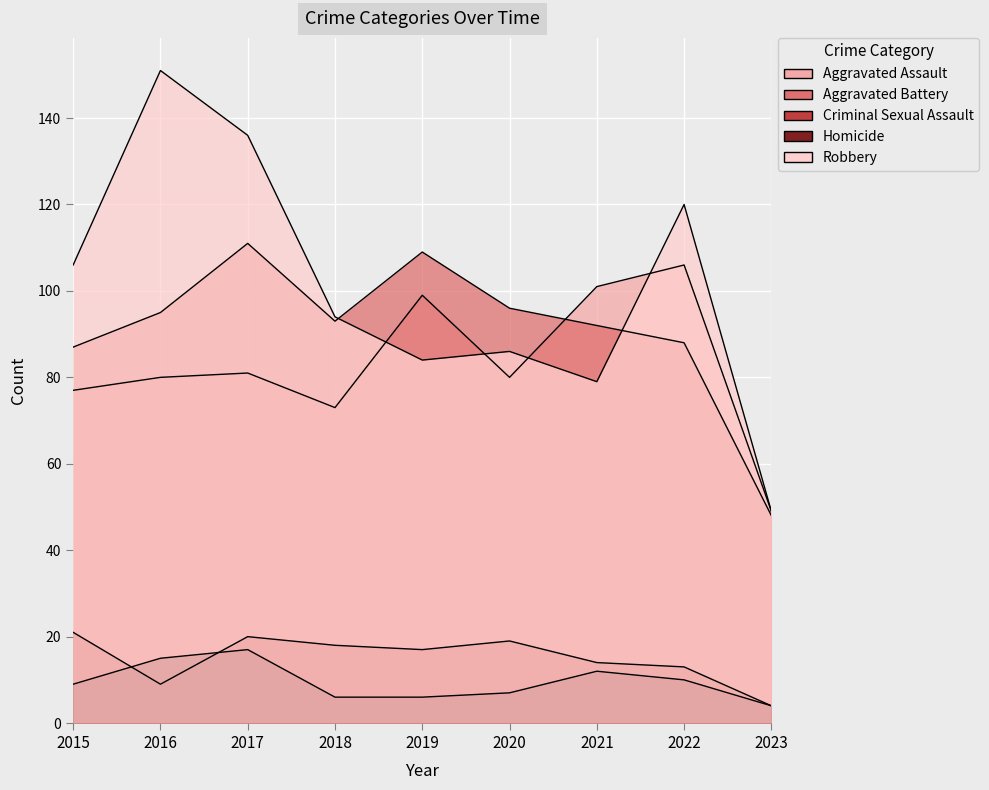

The Aggravated Battery series shows 96 at 2020. True or false?

True